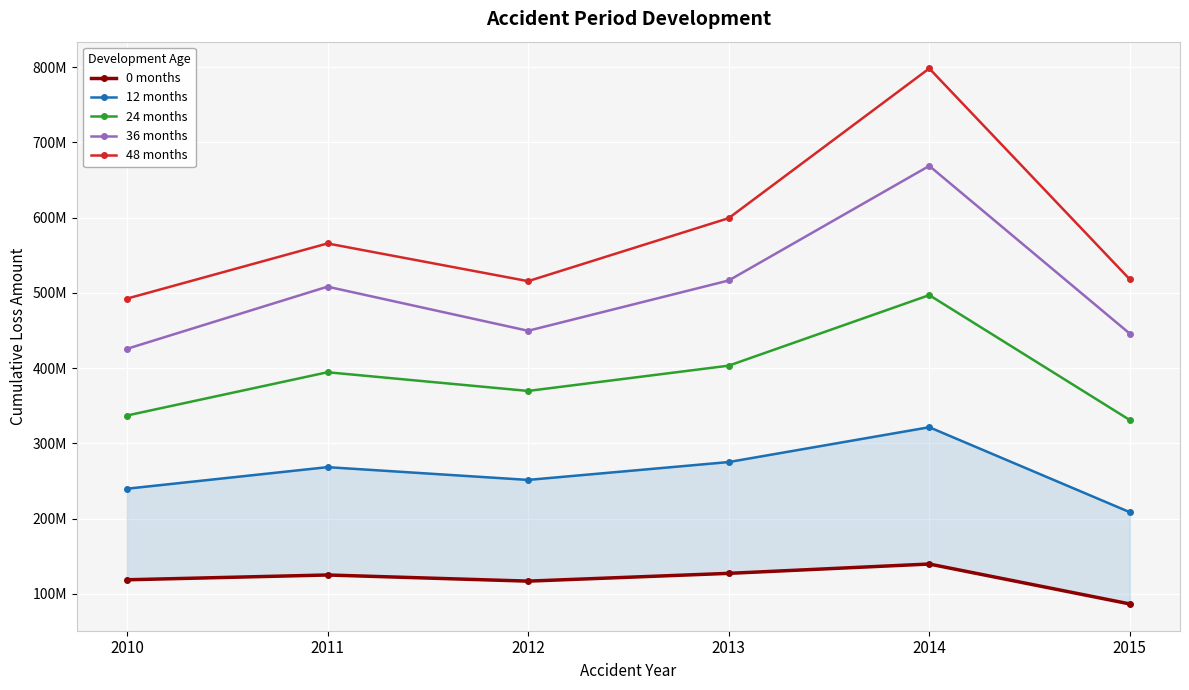

Where is the first local maximum for 0 months?

2011